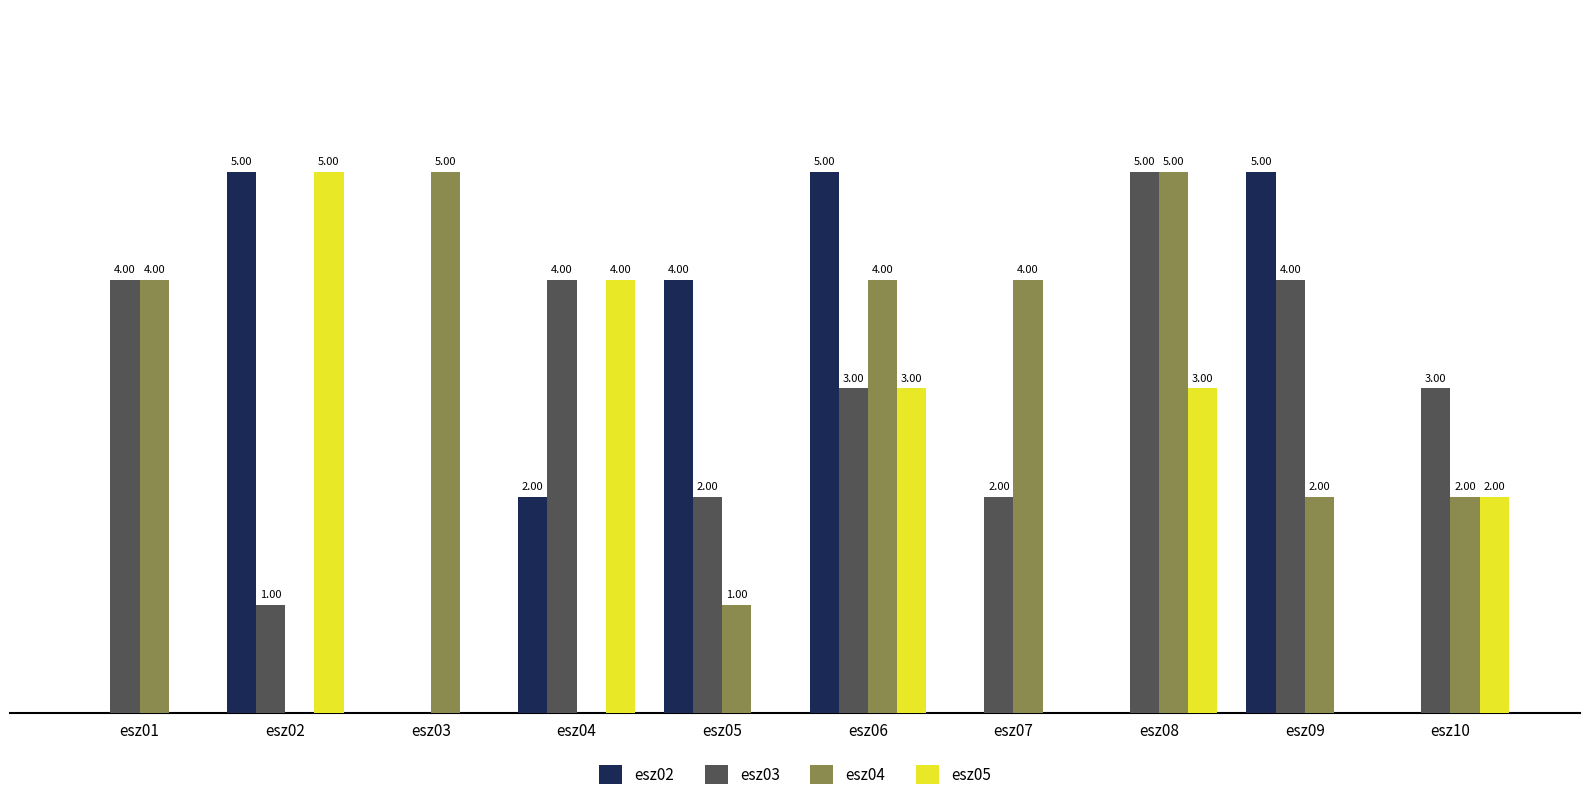

Which series changed the most between esz07 and esz09?

esz02